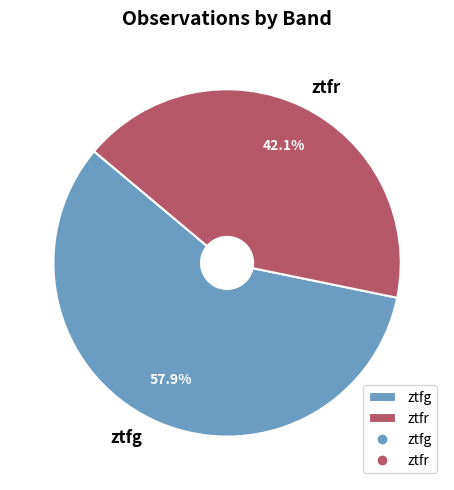

Which category has the biggest portion of the pie?

ztfg